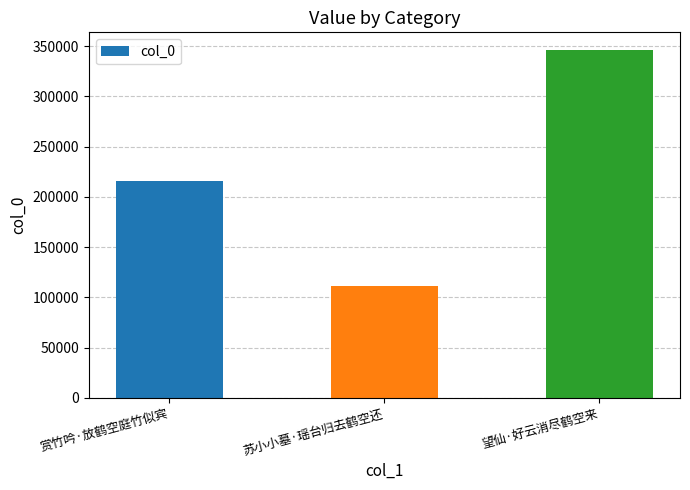

Are the bars grouped side by side (vs. stacked)?

No